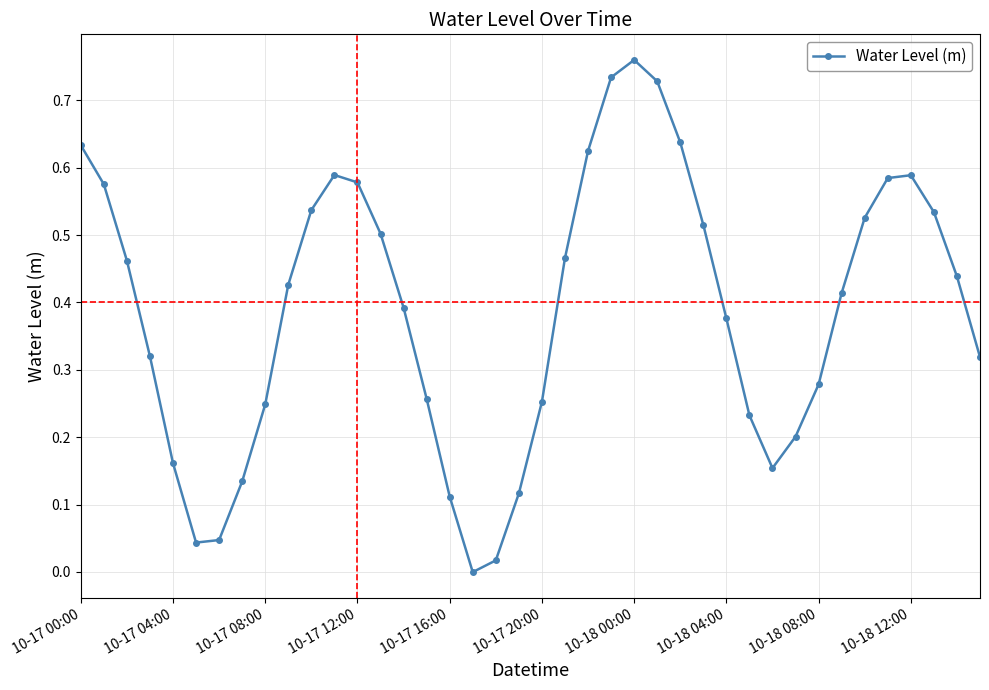

Does the chart display data point markers on the line(s)?

Yes